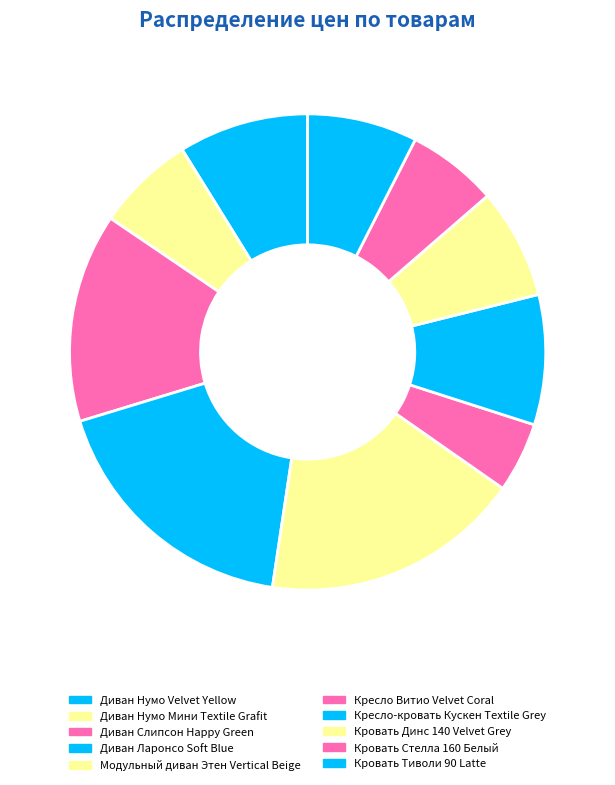

To the nearest percent, what is the average slice percentage?

10%